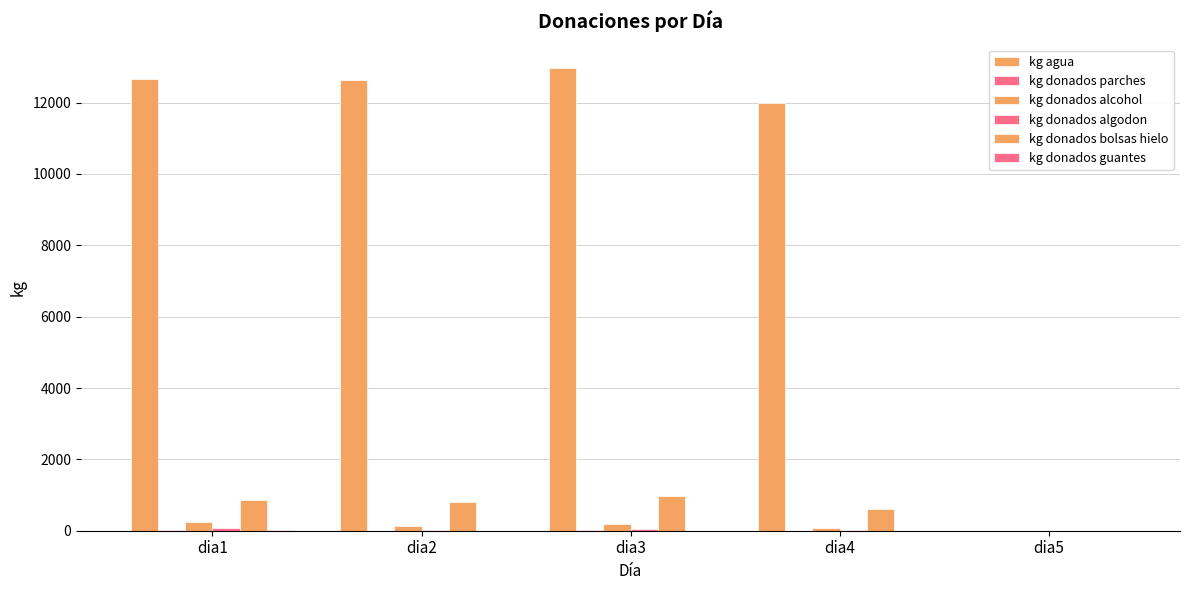

Count the number of categories in the chart.

5